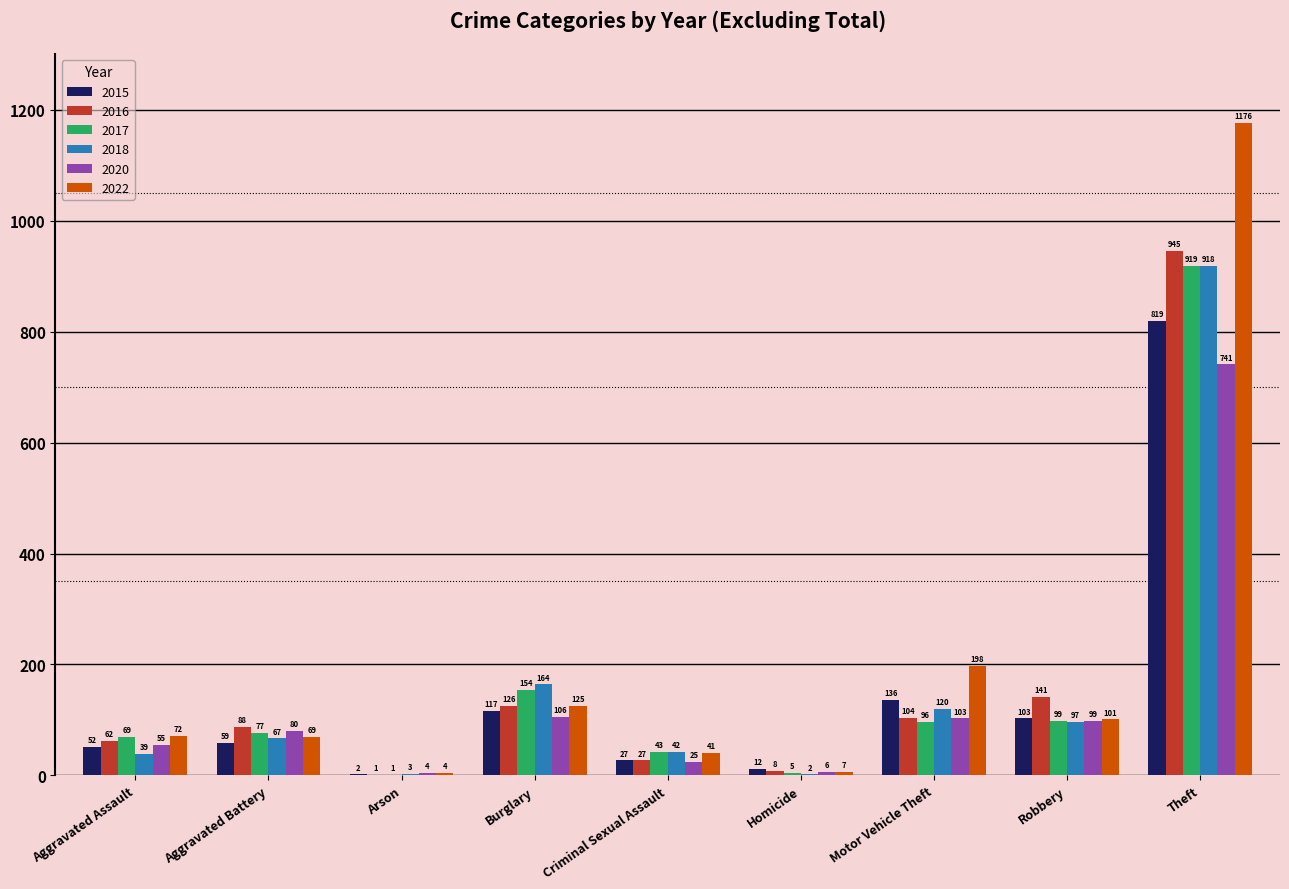

What is the maximum value shown in the chart?

1176